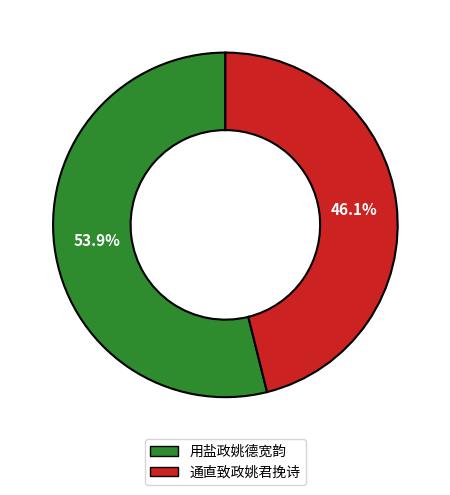

Is it true that 通直致政姚君挽诗 is 41% of the pie?

False